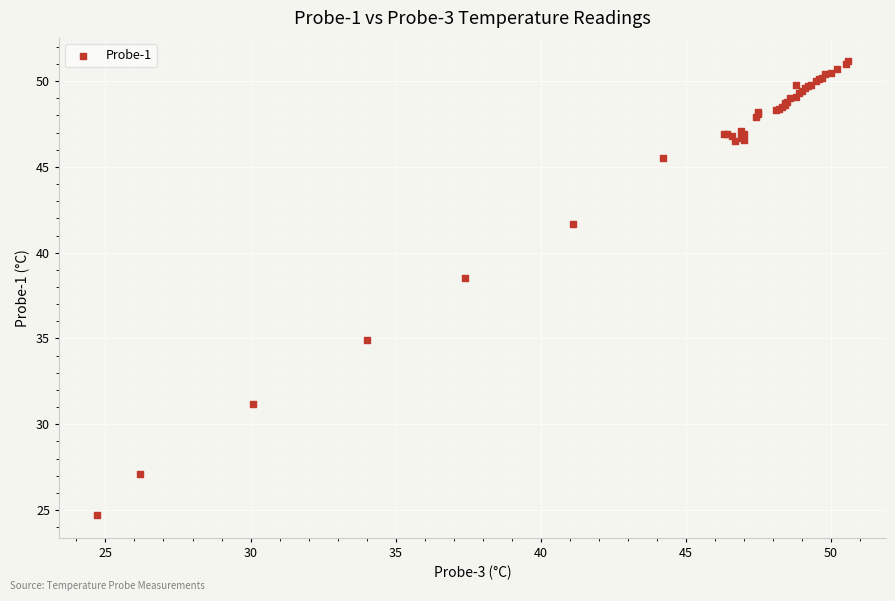

What Y value in the scatter plot is closest to 37?

38.5